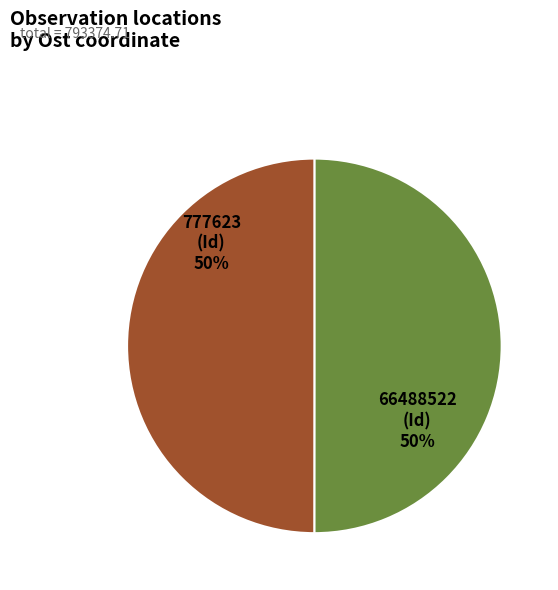

To the nearest percent, what portion does 777623 represent?

50%